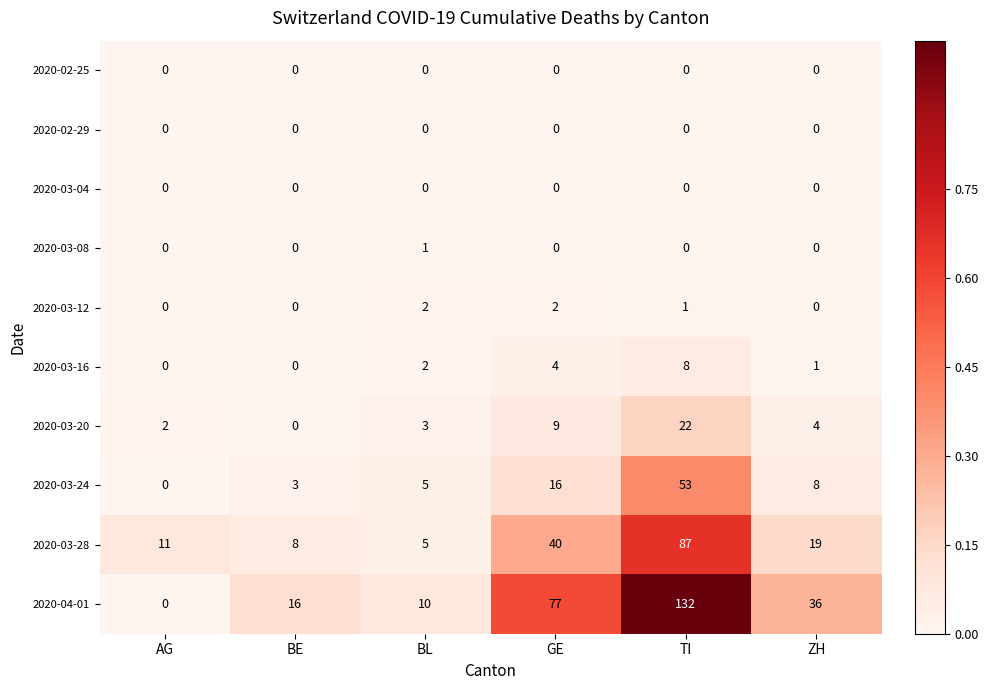

The 2020-03-12 series shows 1 at ZH. True or false?

False